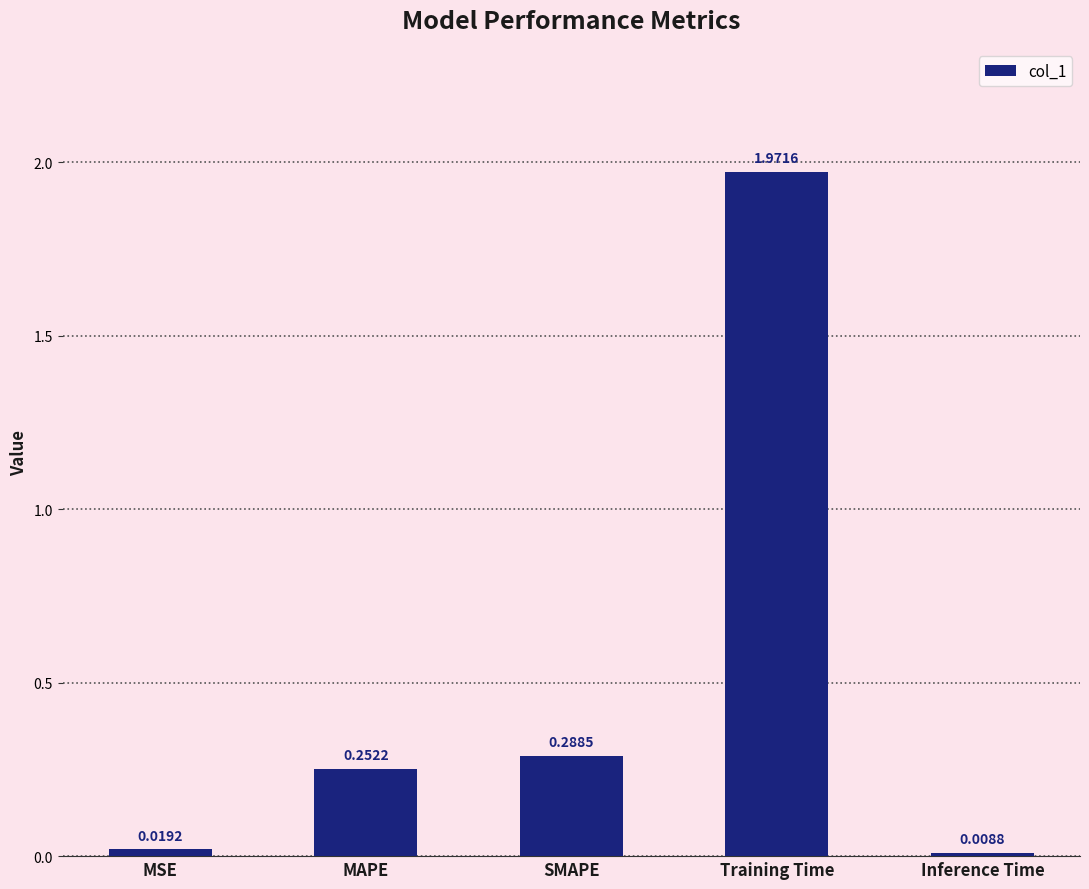

What is the sum of all values?

2.5